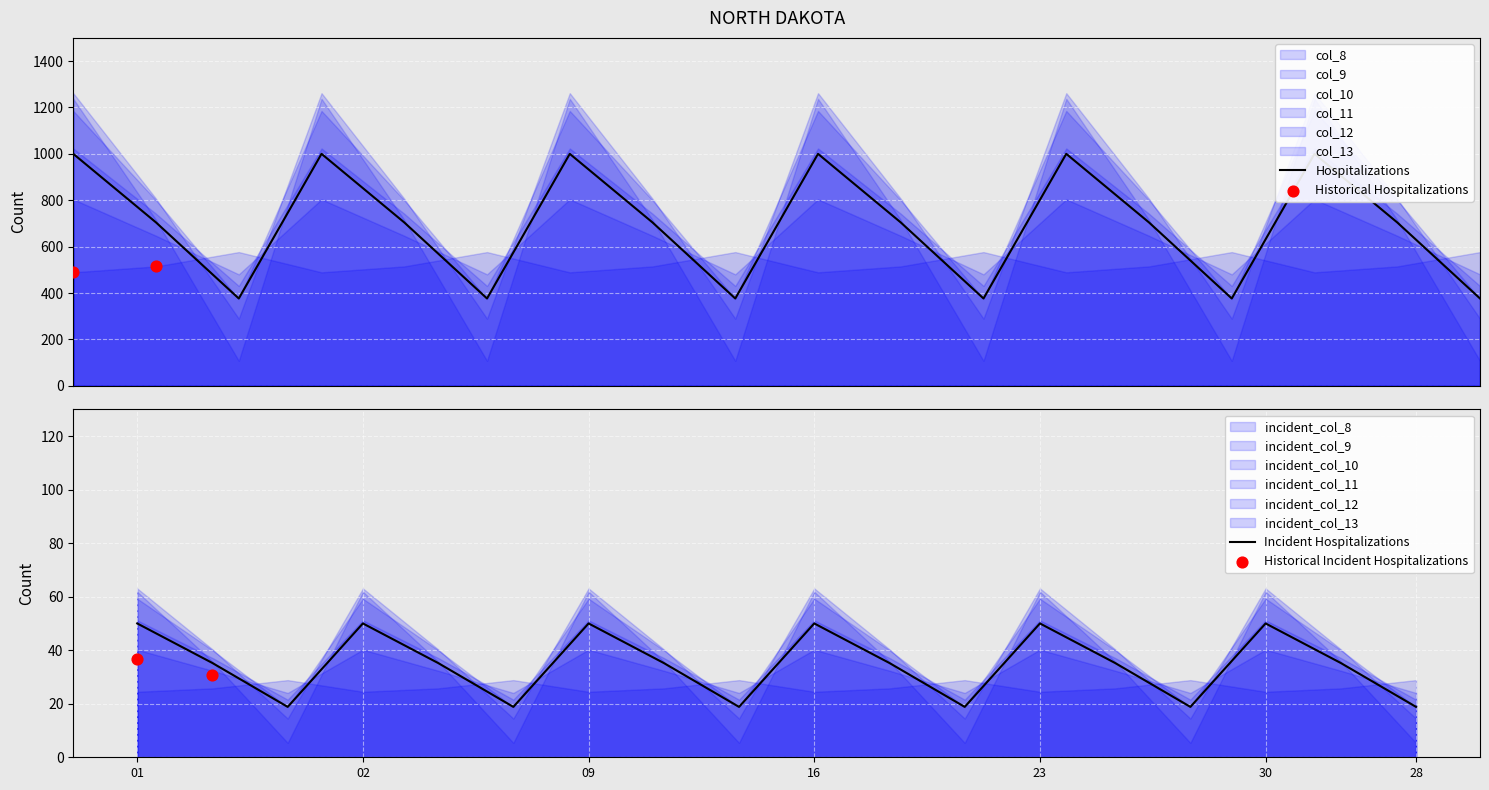

Which series has the largest Y range (max minus min)?

col_13